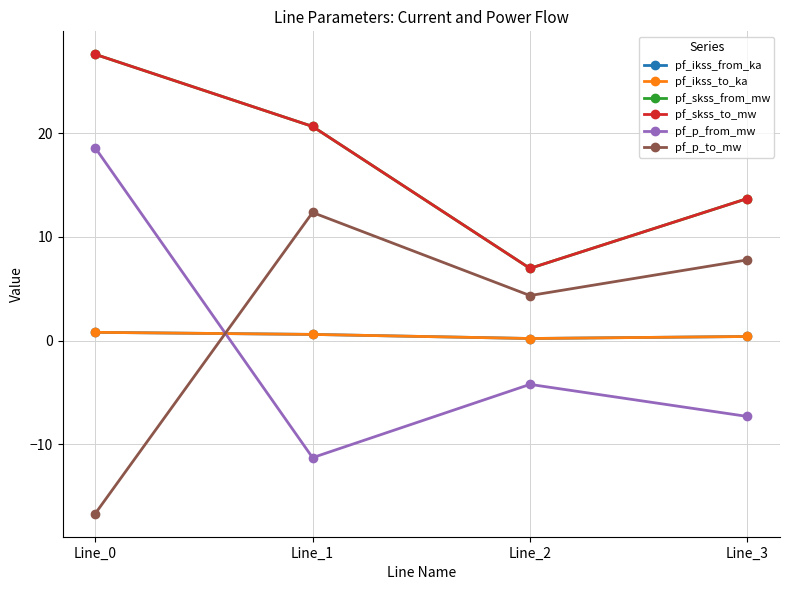

Where is pf_p_from_mw nearest to the value 3?

Line_2